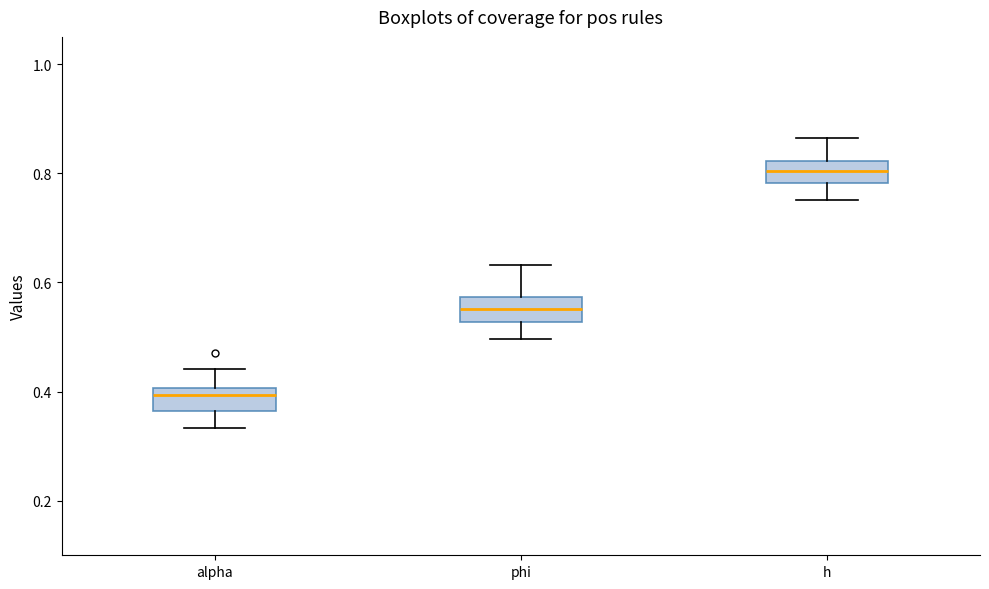

Reading left to right, read every box against the y-axis: the position of its median line, the range the box covers, and the ends of its whiskers. The values are not printed on the chart, so give them approximately, as read against the axis.

alpha: median 0.40 (just below the box's upper edge), box 0.36 to 0.40, whiskers 0.34 to 0.44
phi: median 0.56, box 0.52 to 0.58, whiskers 0.50 to 0.64
h: median 0.80, box 0.78 to 0.82, whiskers 0.76 to 0.86